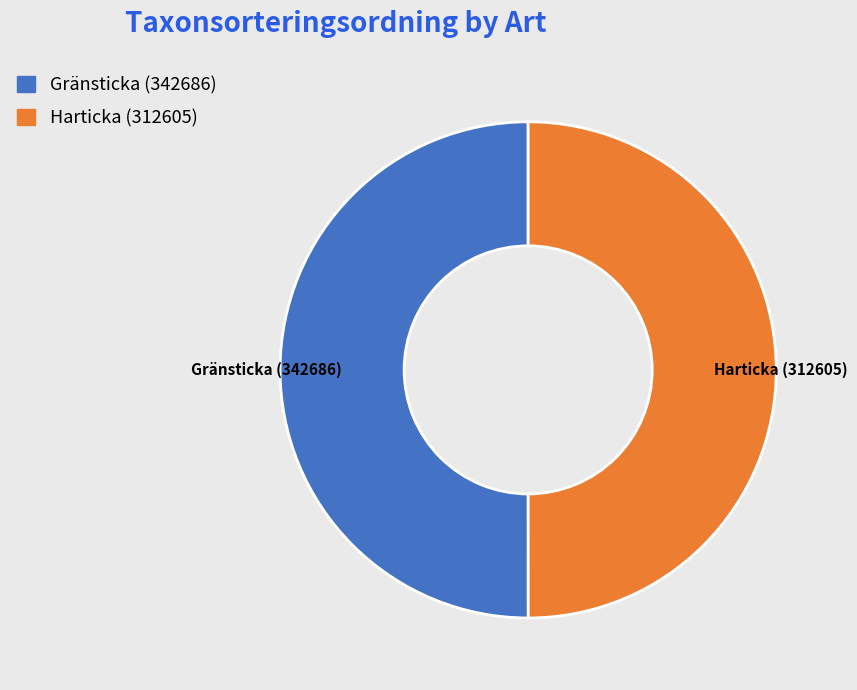

Is it true that Harticka (312605) is 36% of the pie?

False